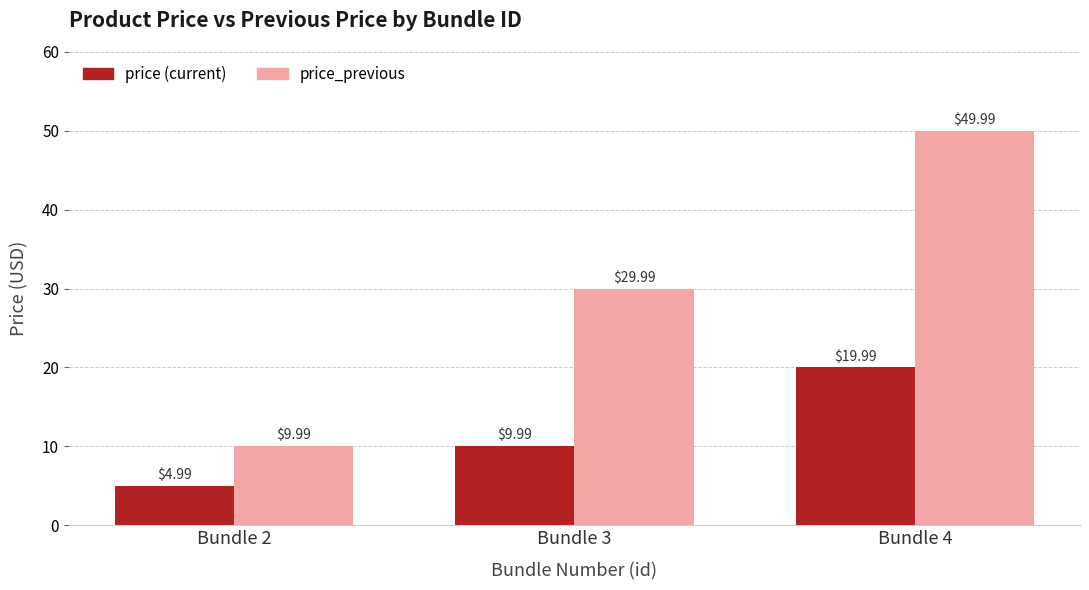

What is the difference between the highest and lowest values at Bundle 4?

30.0